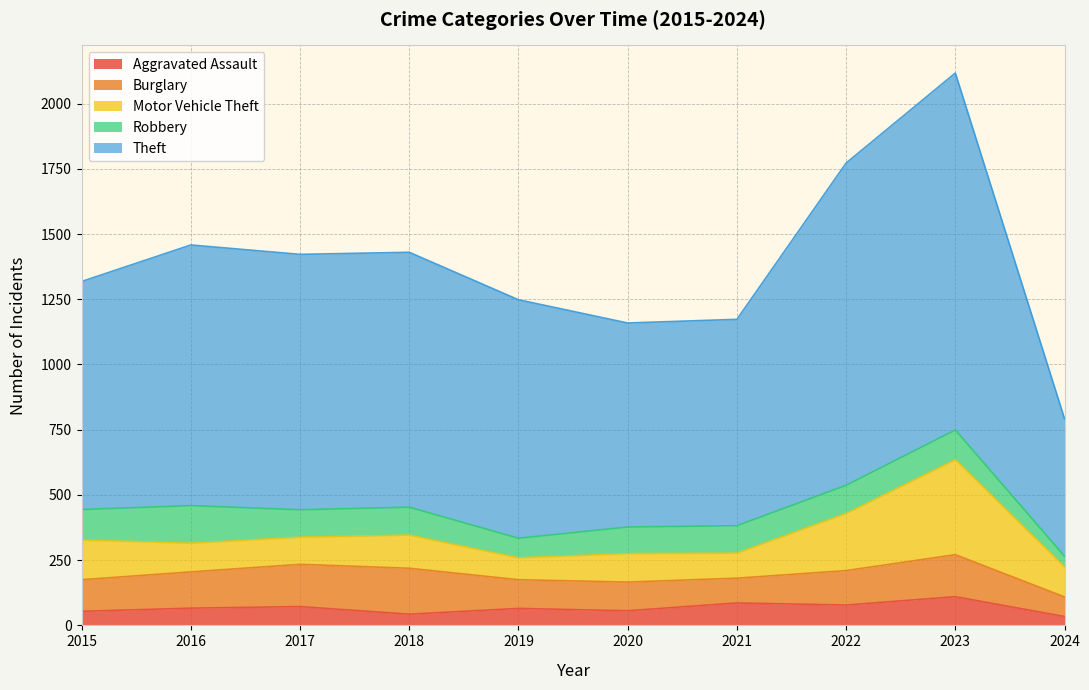

How many interior local valleys does the Robbery series have?

2